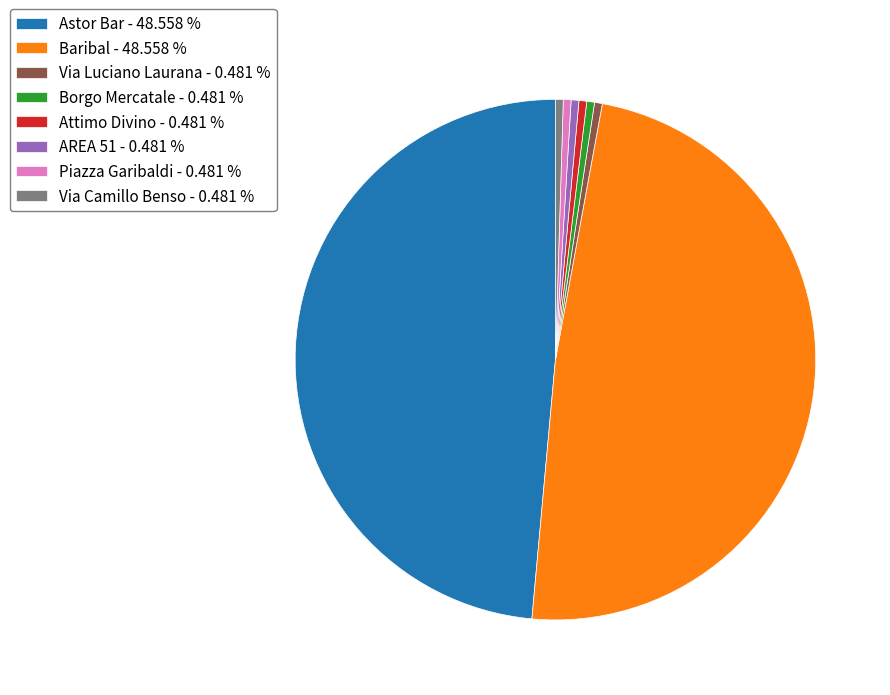

Does AREA 51 - 0.481 % represent more than half of the total?

No